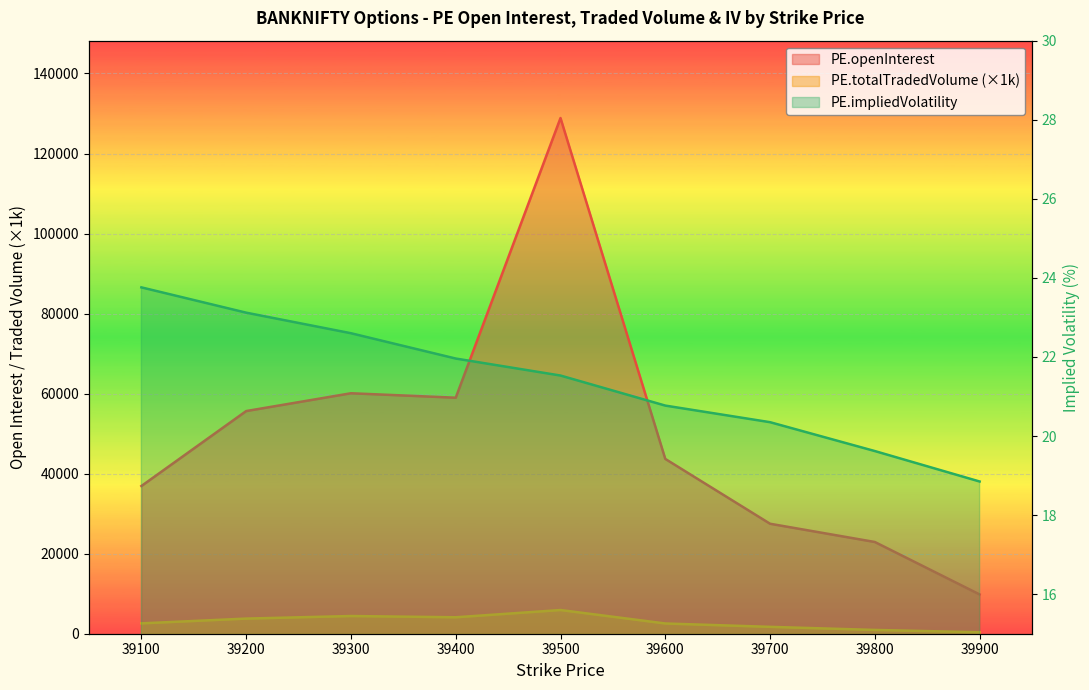

Reading left to right, extract all data points from this chart.

PE.openInterest: 36908.0	55639.0	60090.0	58979.0	128867.0	43683.0	27482.0	22921.0	9816.0
PE.totalTradedVolume: 2594.6	3783.2	4423.5	4111.2	5923.0	2563.0	1720.3	948.6	364.9
PE.impliedVolatility: 23.8	23.1	22.6	22.0	21.5	20.8	20.4	19.6	18.9